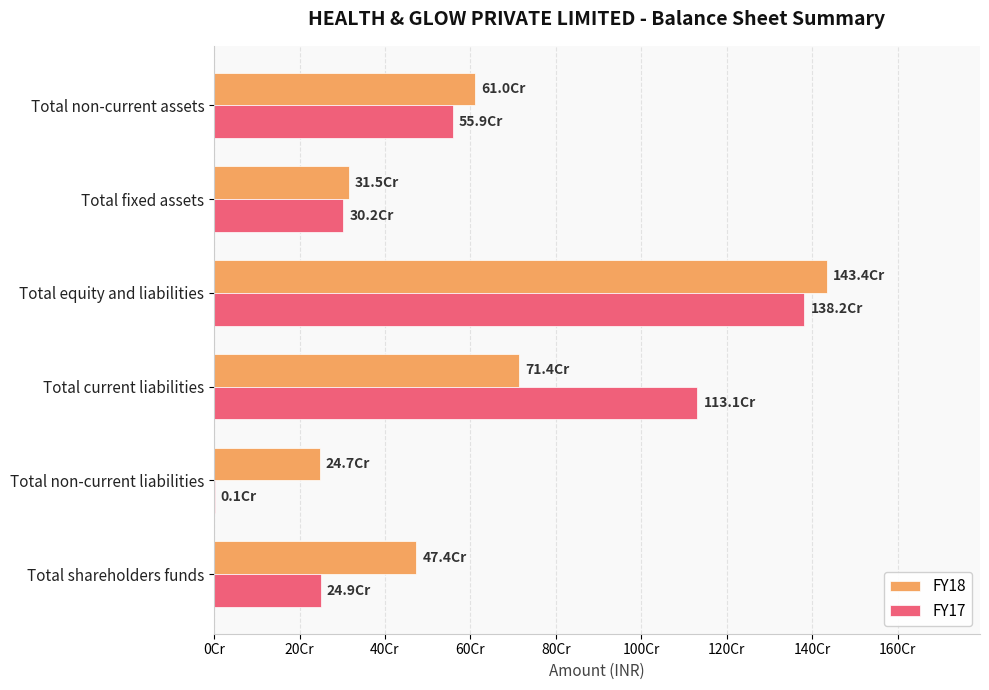

What are all the series names shown in the legend?

FY18, FY17